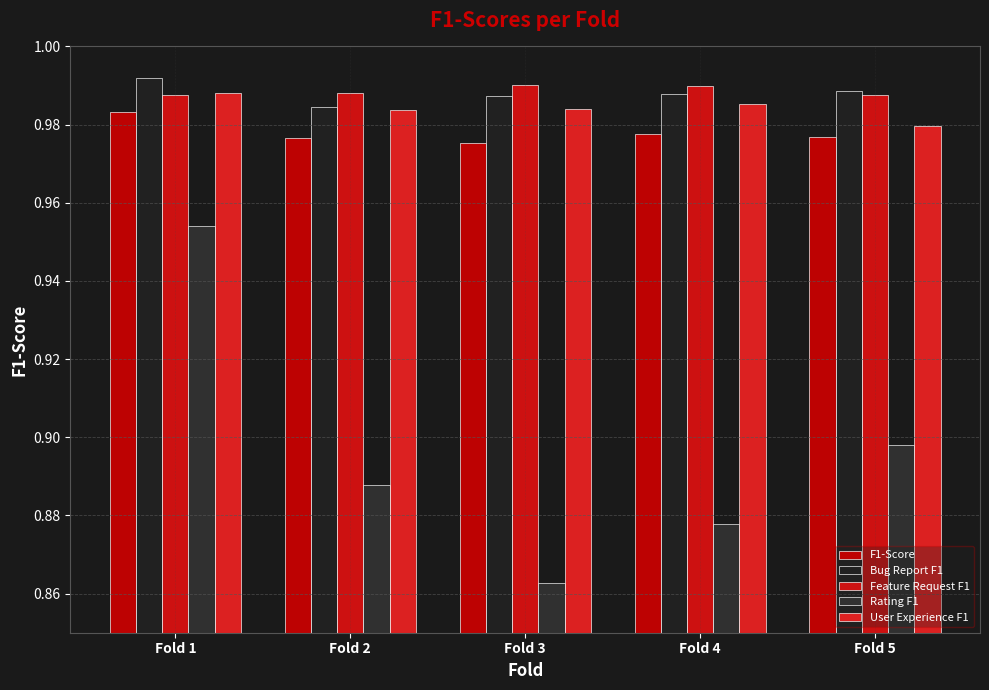

Rank the categories by Bug Report F1 value from lowest to highest.

Fold 2, Fold 3, Fold 4, Fold 5, Fold 1